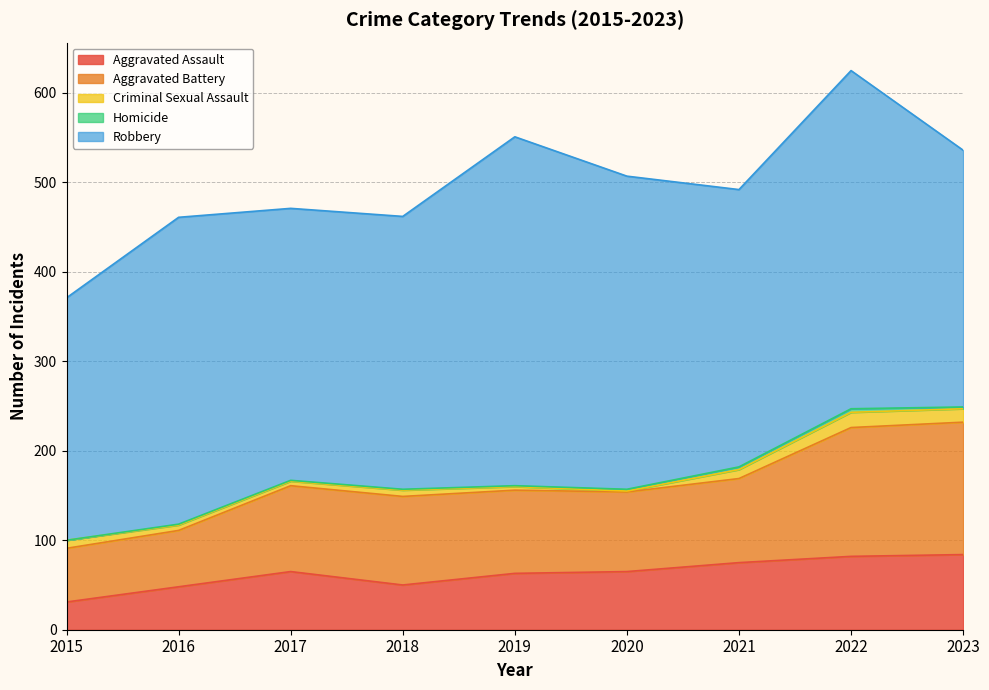

Does the chart have visible grid lines?

Yes